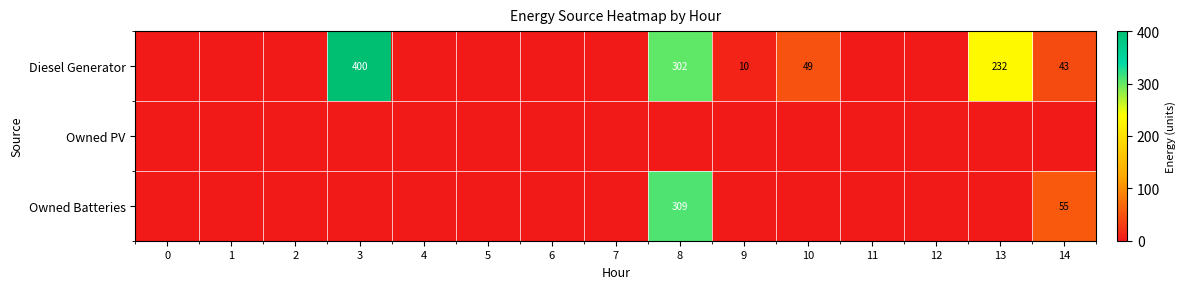

The value of Diesel Generator at 10 is 33. True or false?

False